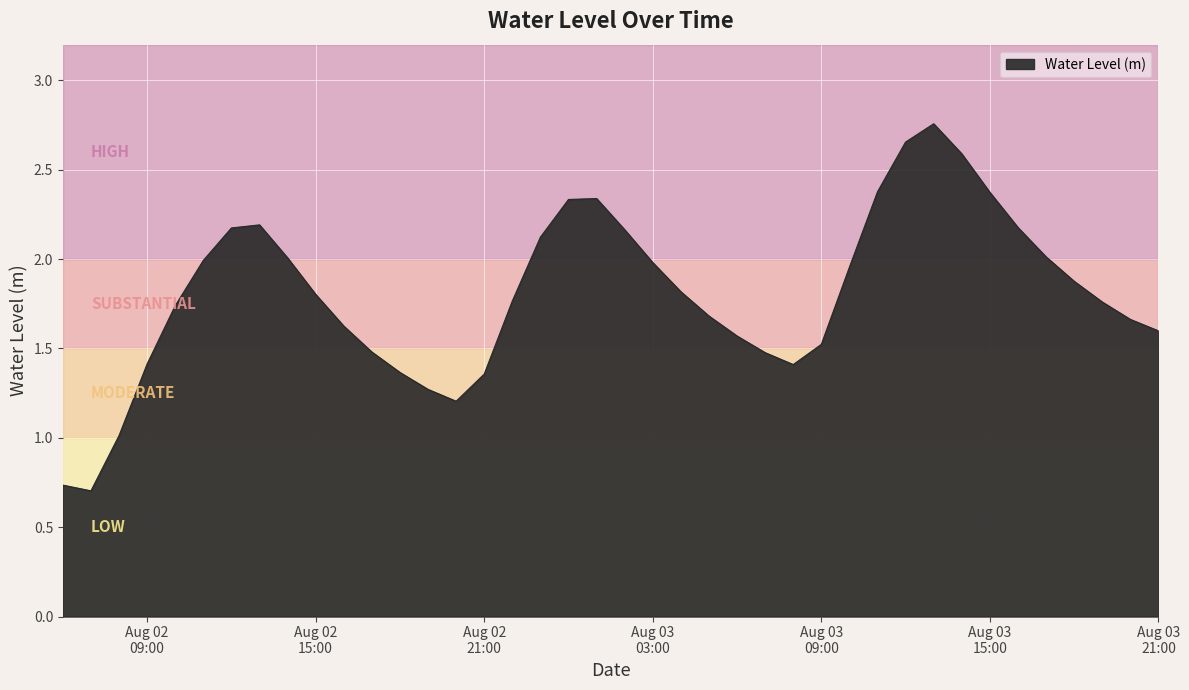

Does the chart have visible grid lines?

Yes